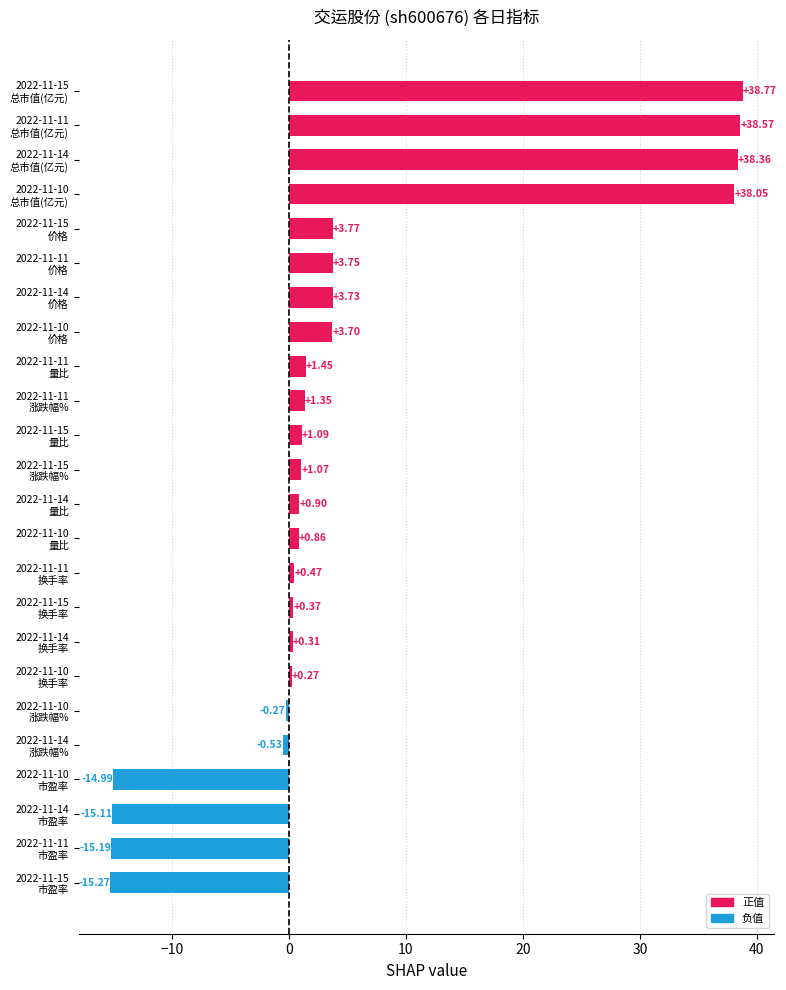

What is the difference between the second highest and second lowest values?

53.8